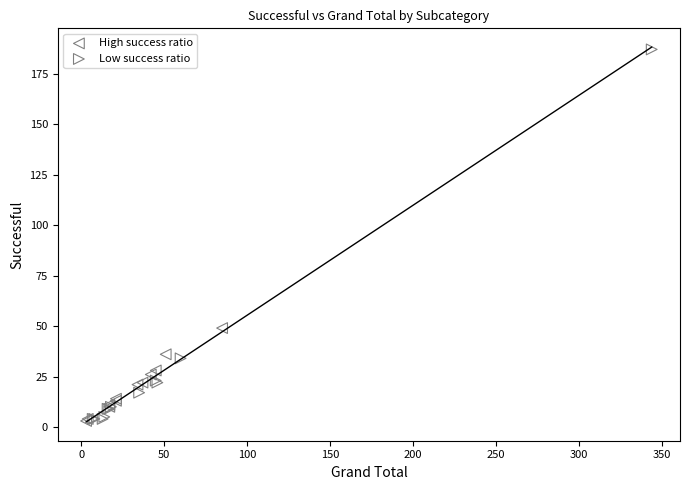

Which series has the largest Y range (max minus min)?

Low success ratio